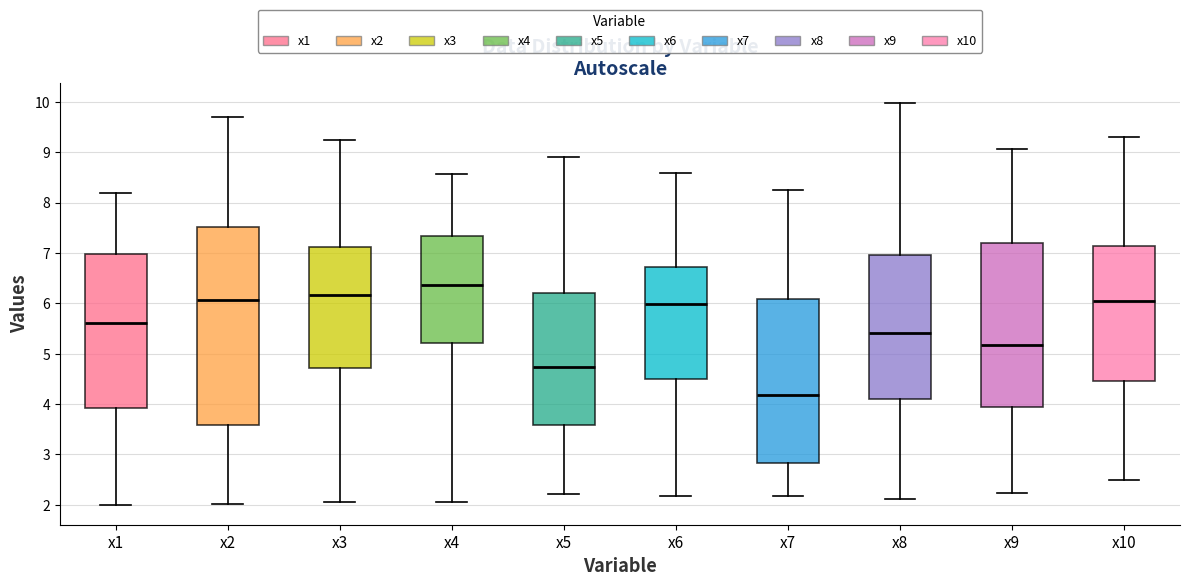

Which box's median line is the lowest?

x7